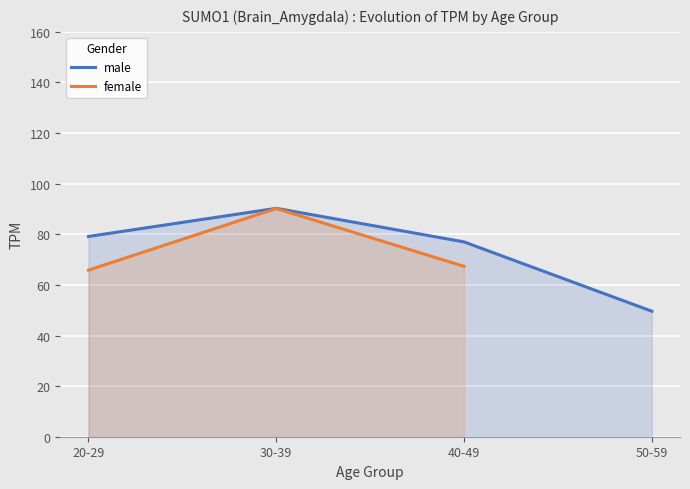

Count the number of data series in this chart.

2